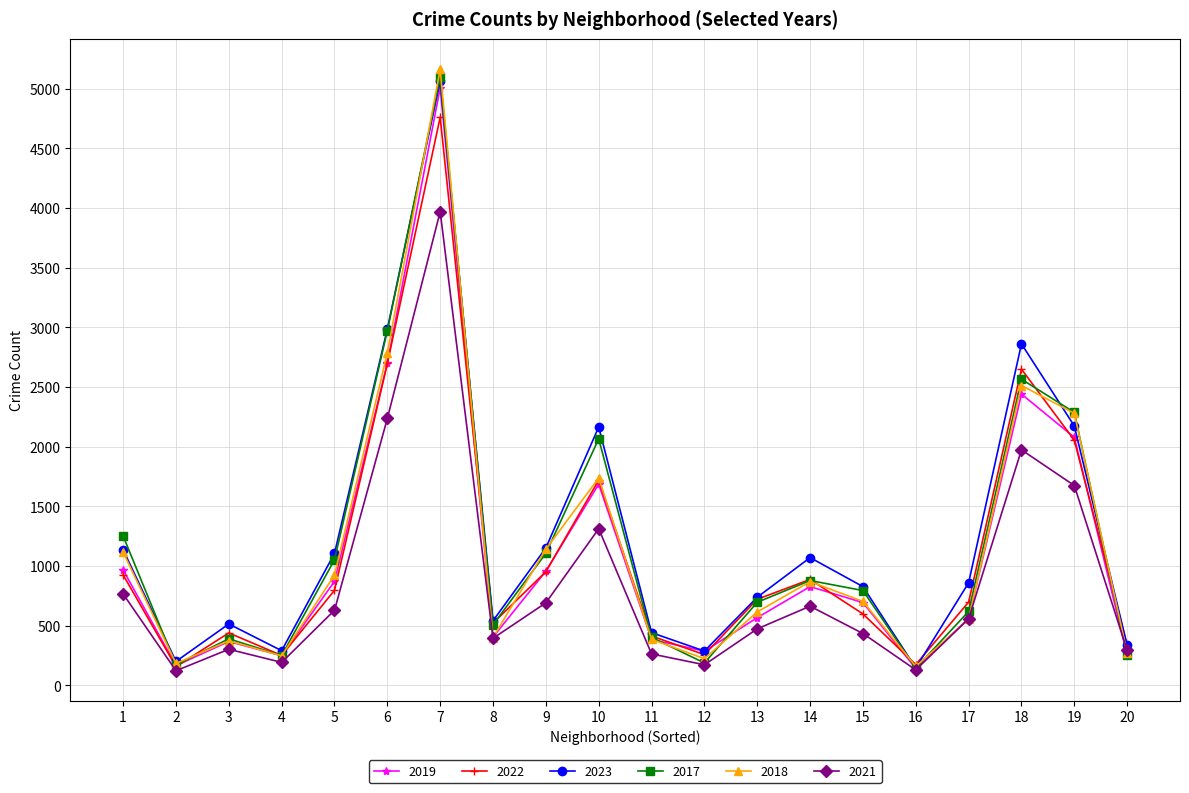

What is the smallest value displayed?

123